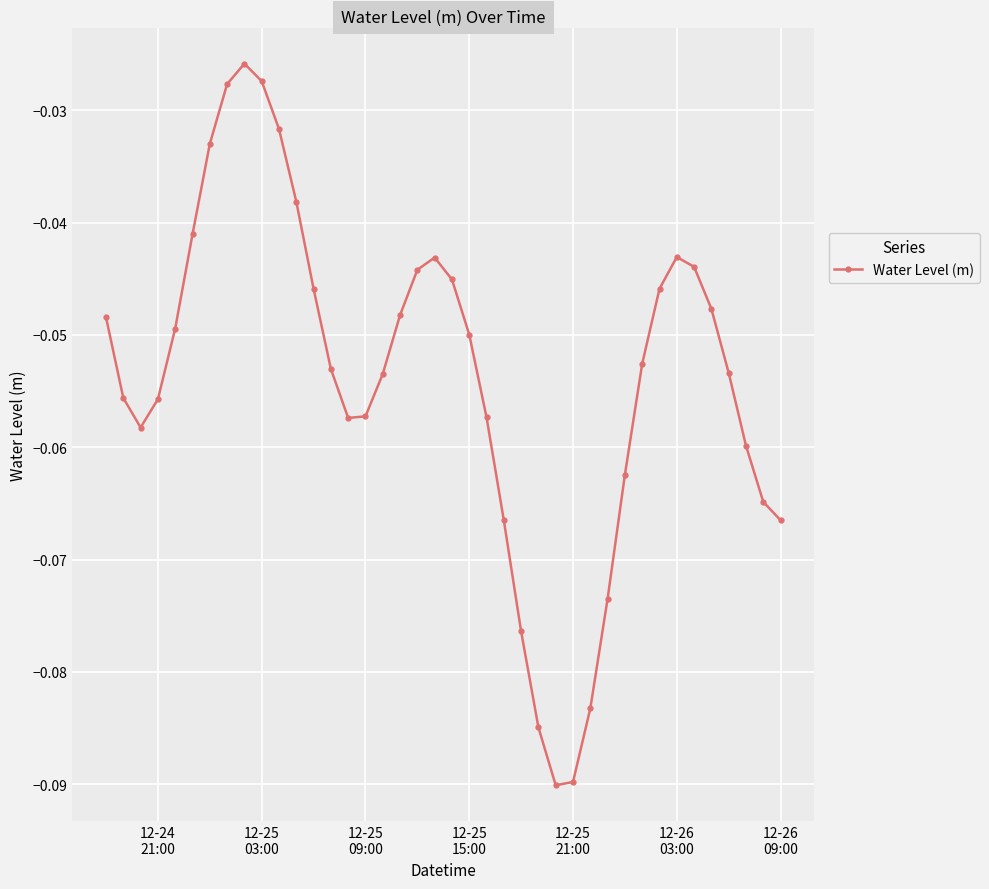

What is the sum of all values?

-2.2